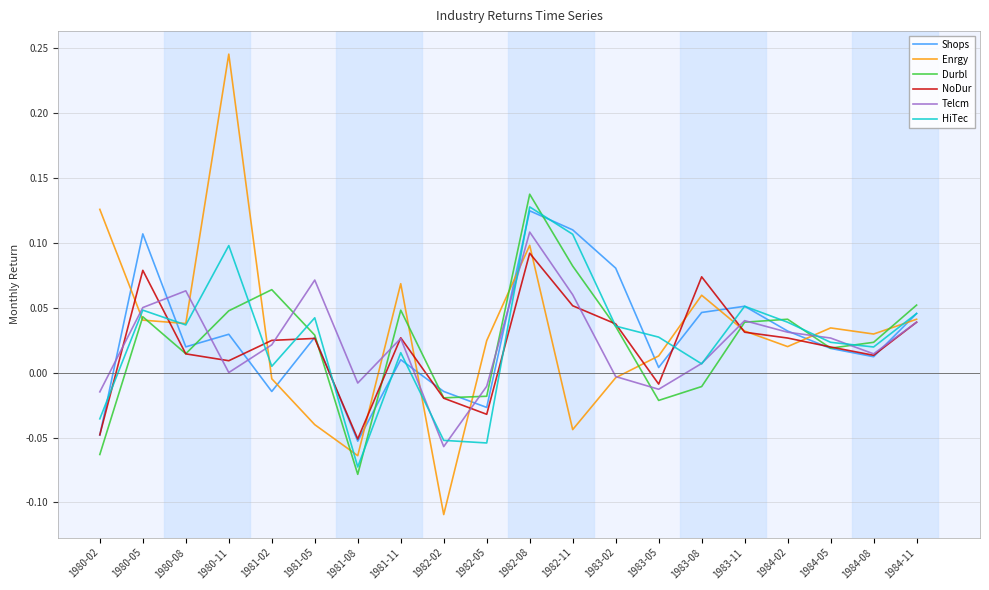

At which category does NoDur reach its first local valley?

1980-11